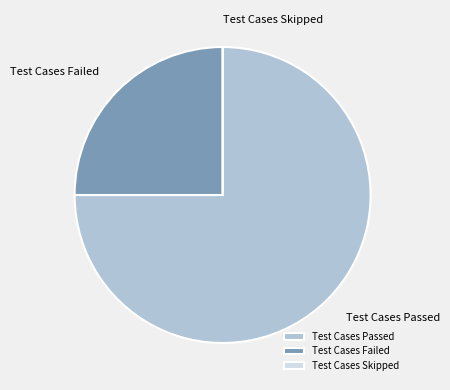

Which has a higher value, Test Cases Passed or Test Cases Failed?

Test Cases Passed